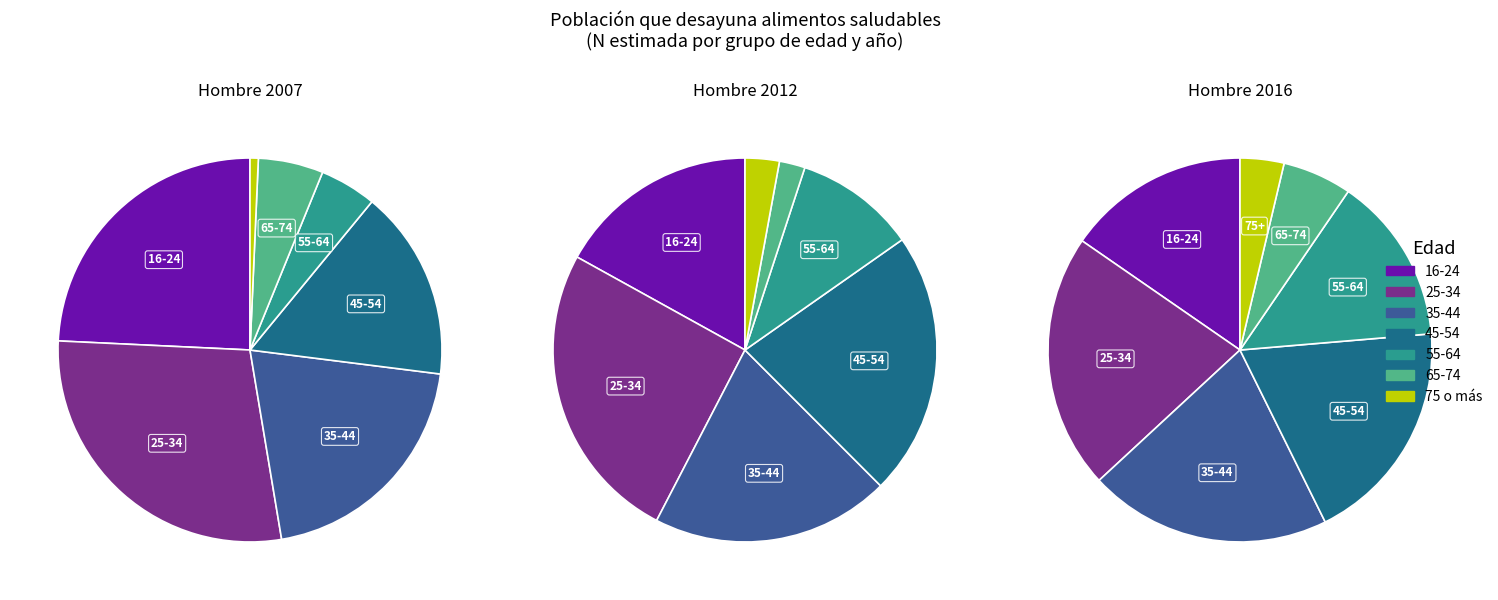

Which has a higher value, 65-74 or 16-24?

16-24